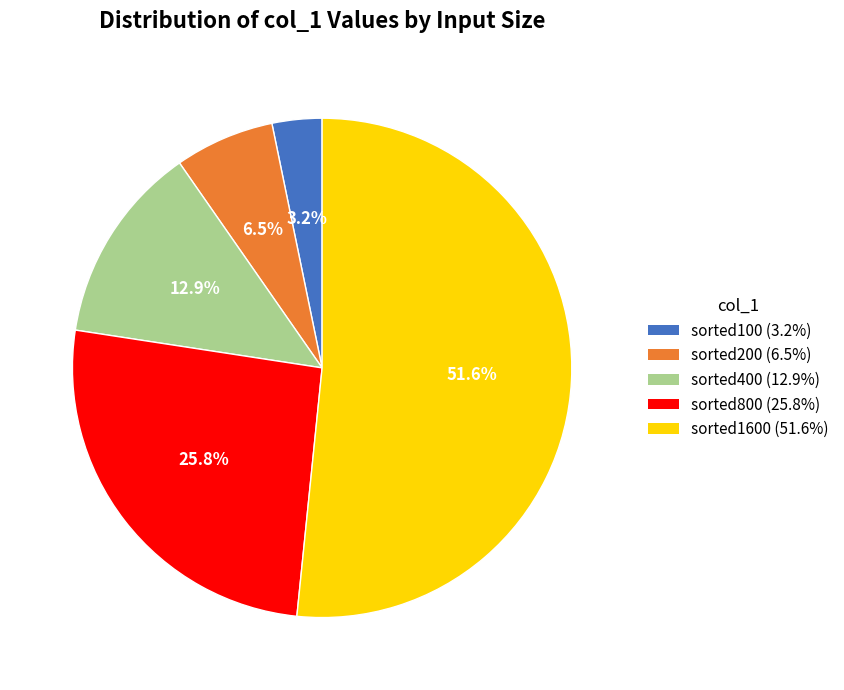

Does sorted100 account for over 50% of the chart?

No